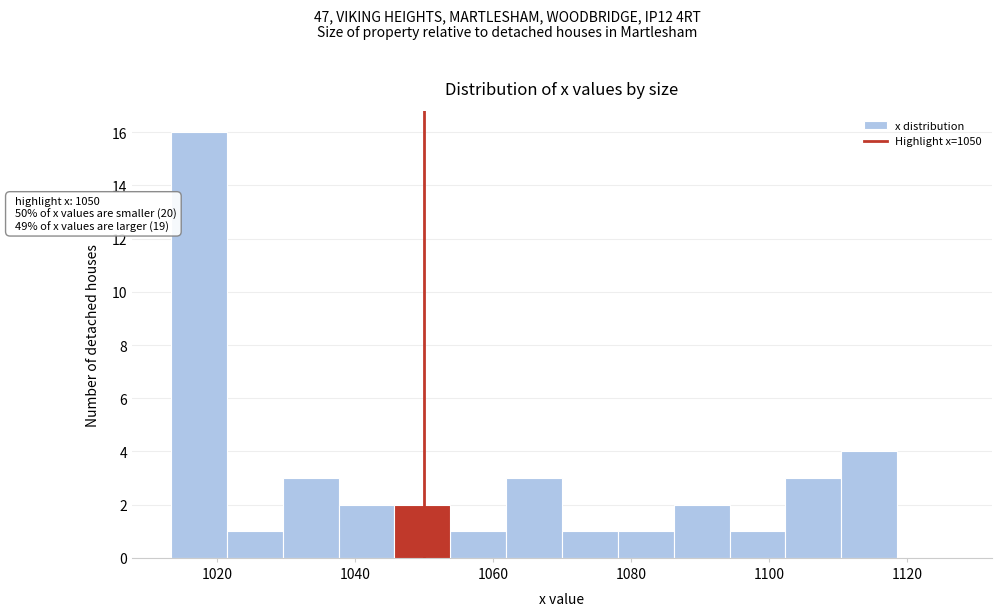

Over which range of the x-axis is the bar tallest?

1014 to 1022